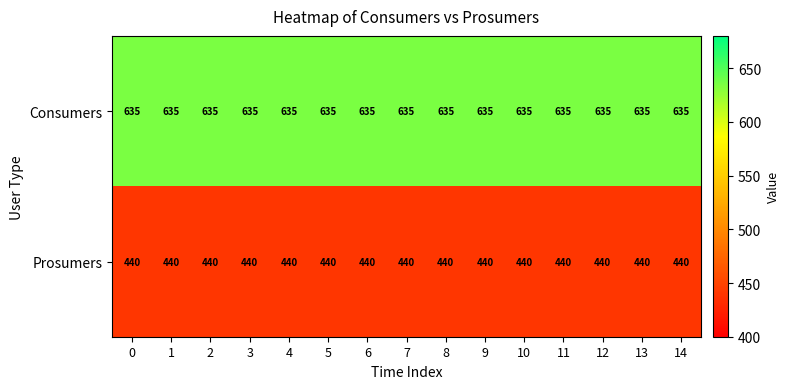

What is the difference between the highest and lowest values at 5?

195